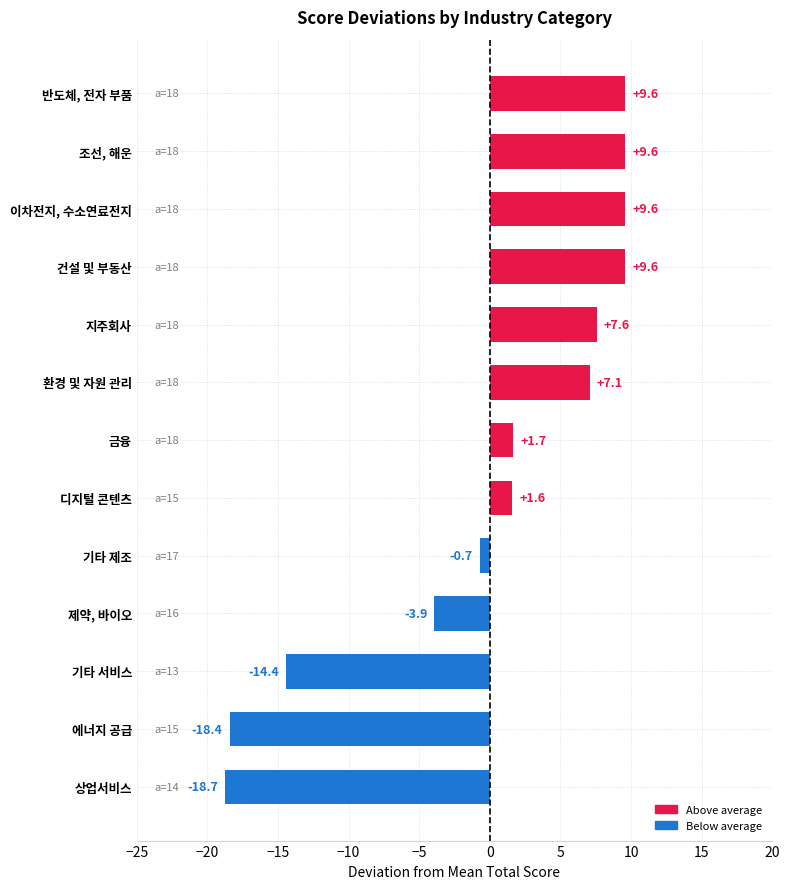

What is the change in value from 제약, 바이오 to 반도체, 전자 부품?

+13.5